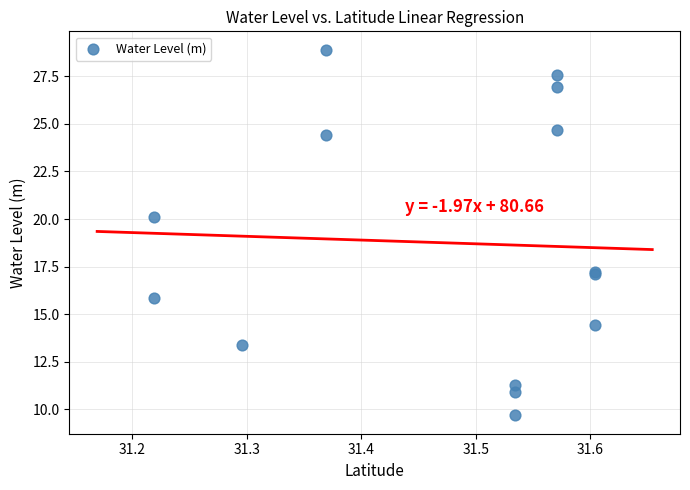

What Y value in the scatter plot is closest to 19?

20.1